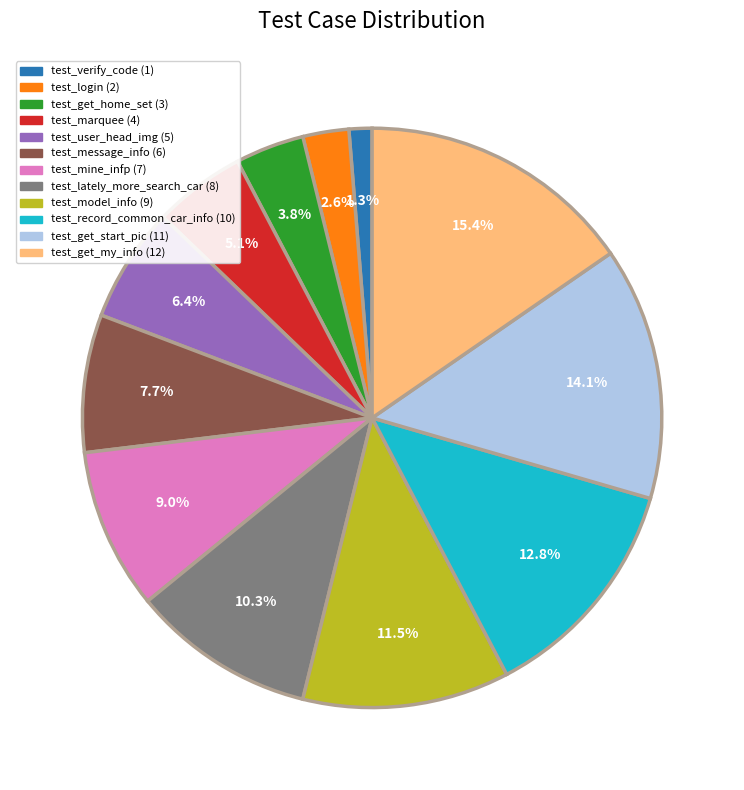

What percentage is NOT represented by test_lately_more_search_car?

89.7%